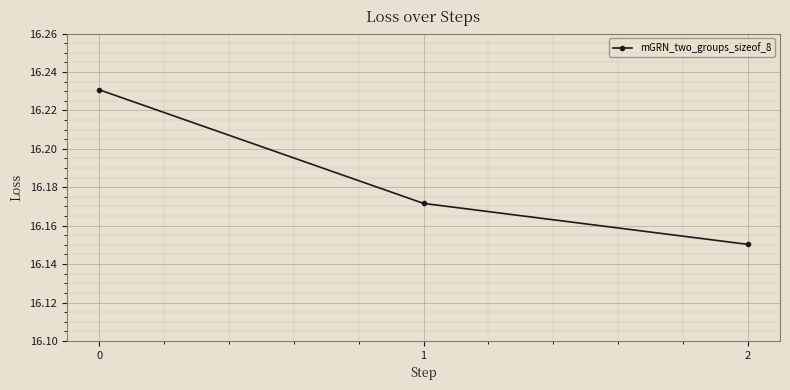

True or false: the data shows 11.2 at 2.

False